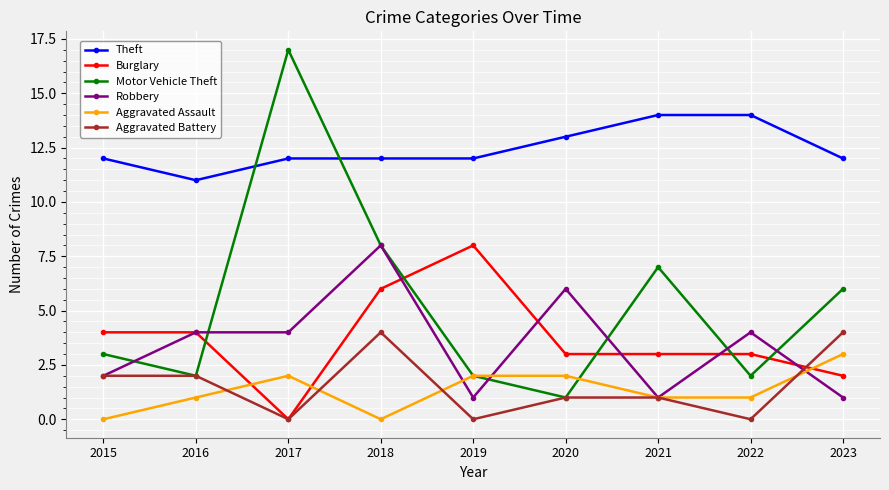

The Theft series shows 4 at 2015. True or false?

False